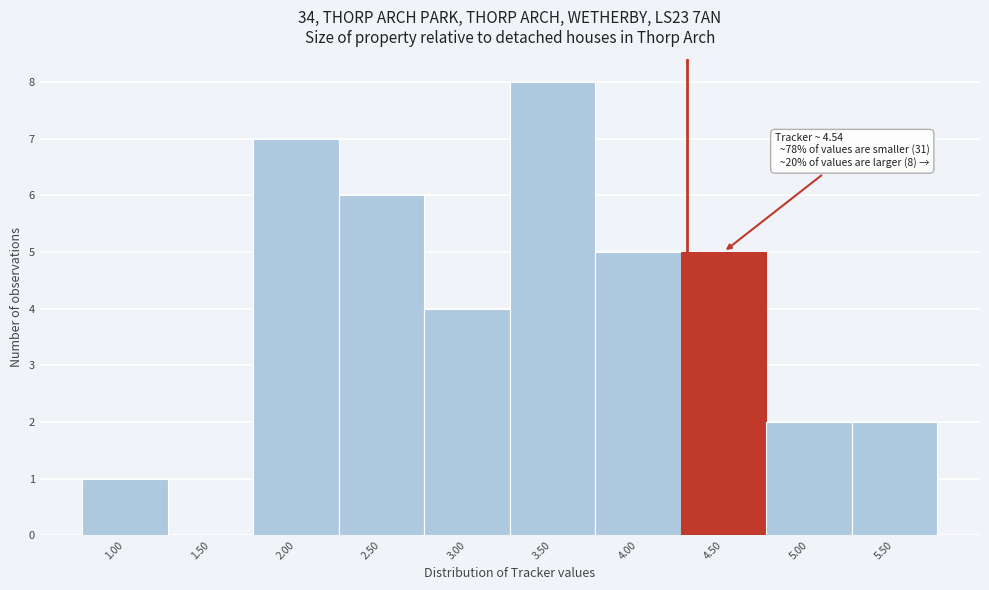

Reading right to left, transcribe all the data shown in this chart.

5.50=2	5.00=2	4.50=5	4.00=5	3.50=8	3.00=4	2.50=6	2.00=7	1.50=0	1.00=1